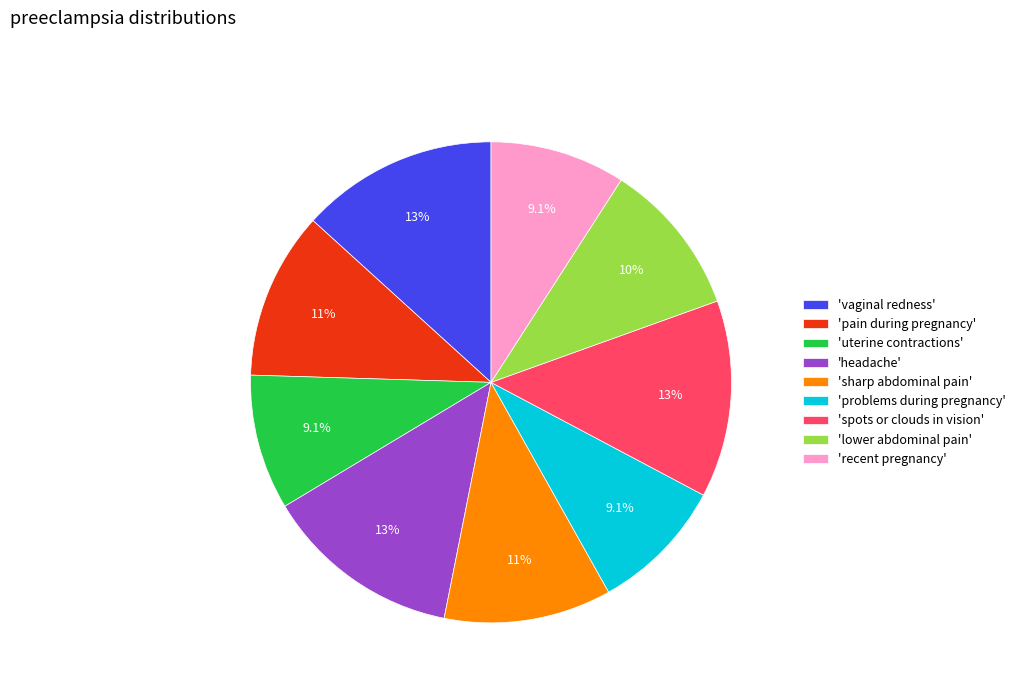

What is the ratio of the value at 'recent pregnancy' to the value at 'headache'?

0.7